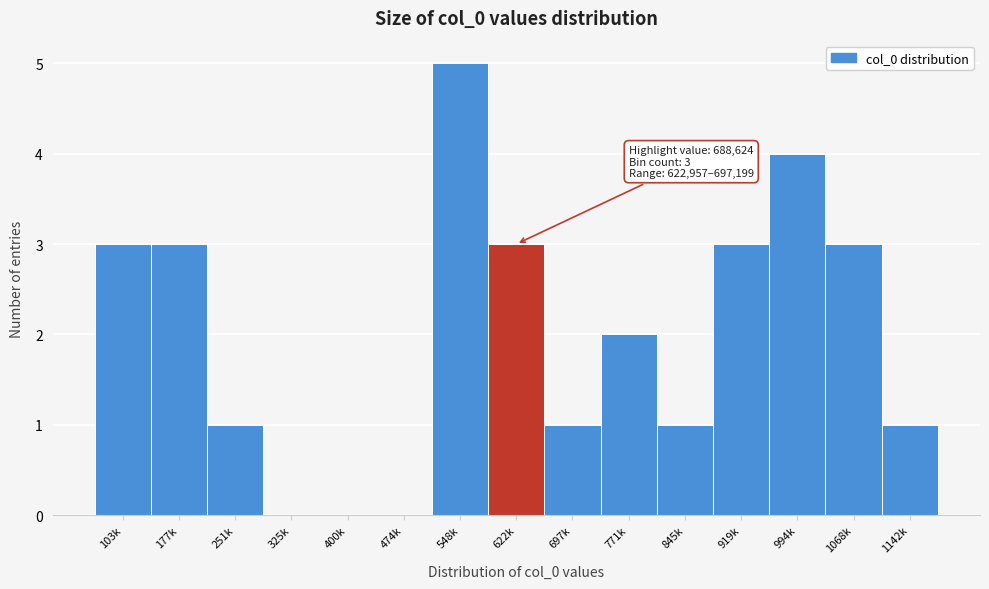

Reading right to left, list all the values displayed in this chart.

1142k=1	1068k=3	994k=4	919k=3	845k=1	771k=2	697k=1	622k=3	548k=5	474k=0	400k=0	325k=0	251k=1	177k=3	103k=3